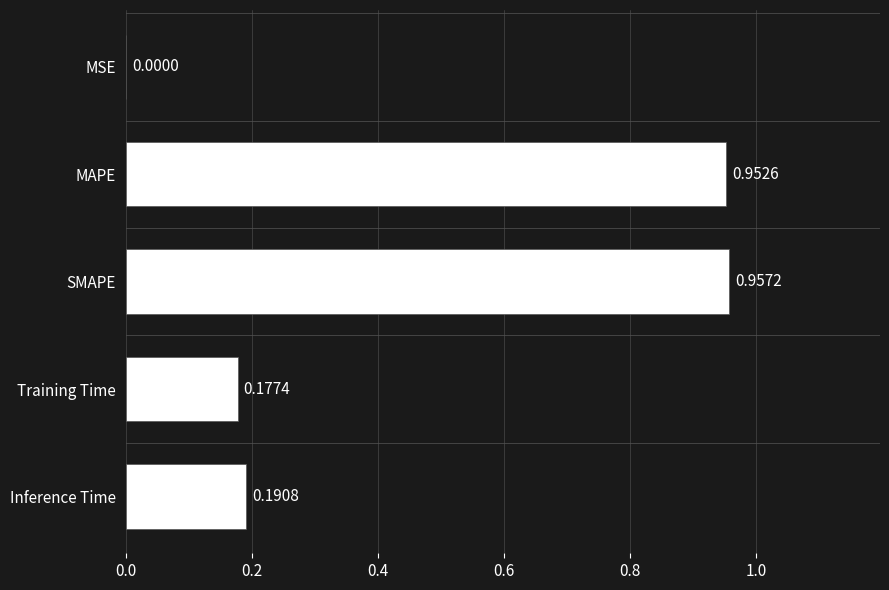

What is the sum of all values?

2.3